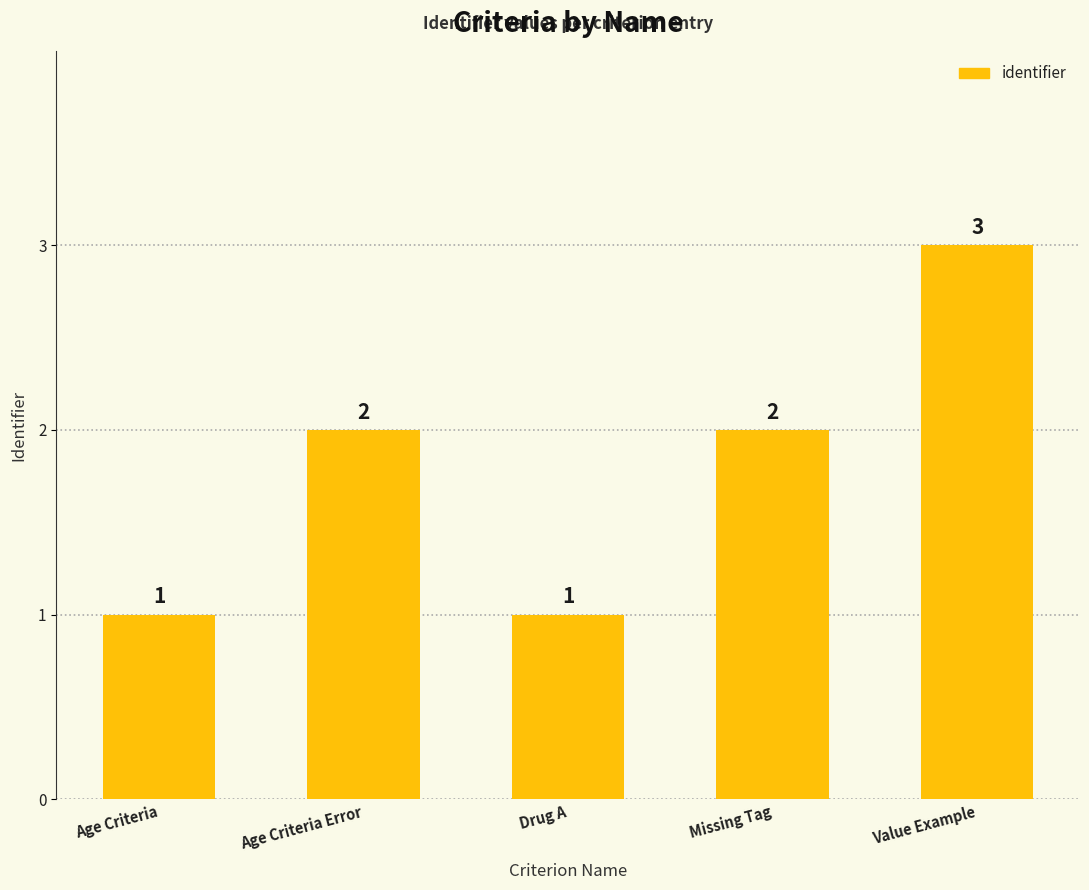

What is the difference between the values at Value Example and Age Criteria?

2